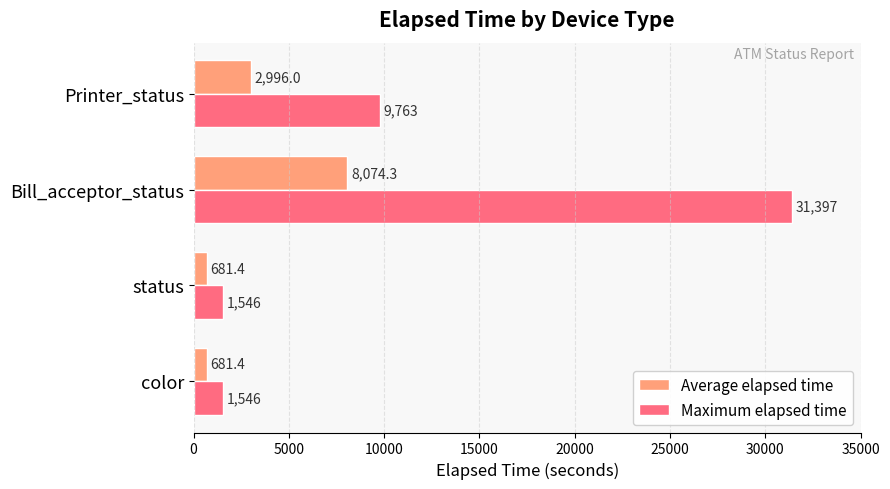

Which series has the largest total across all categories?

Maximum elapsed time